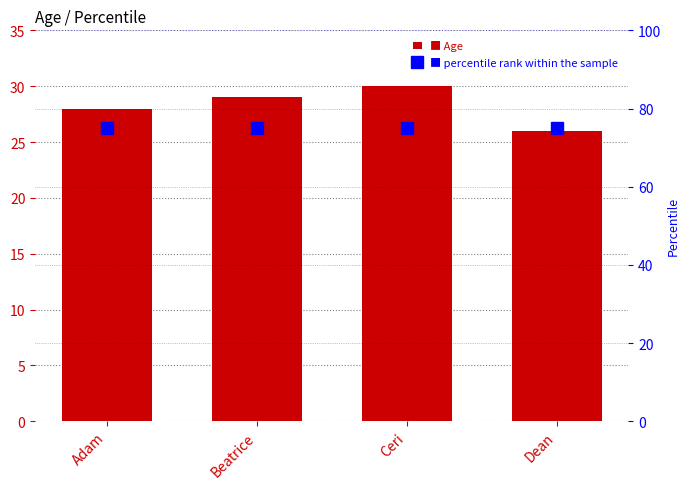

What is the smallest value displayed?

26